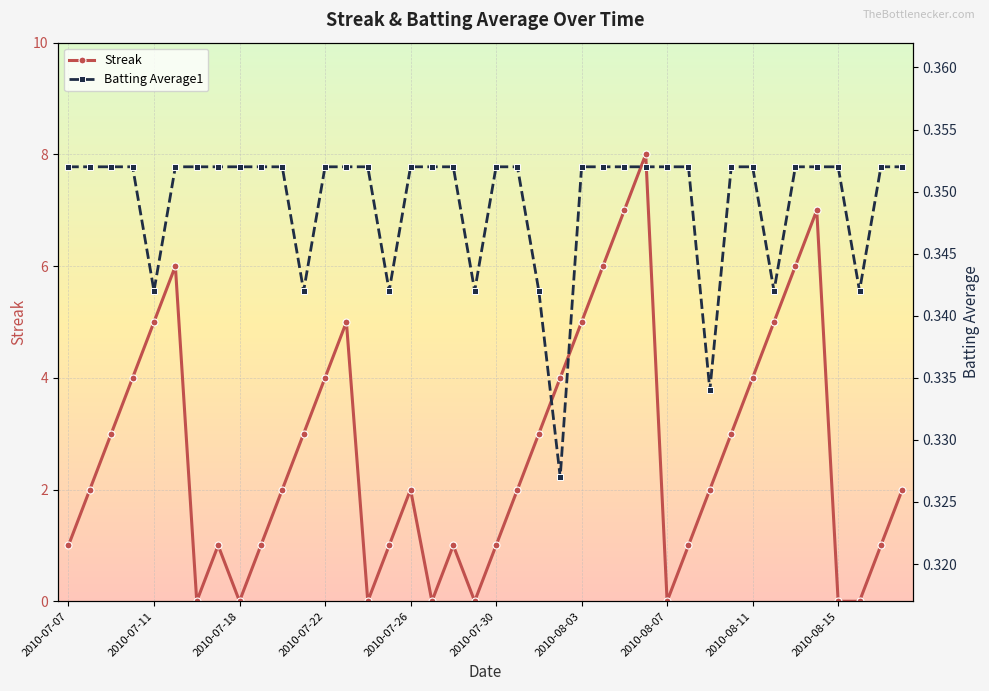

How many Batting Average1 values are between 0 and 1?

40